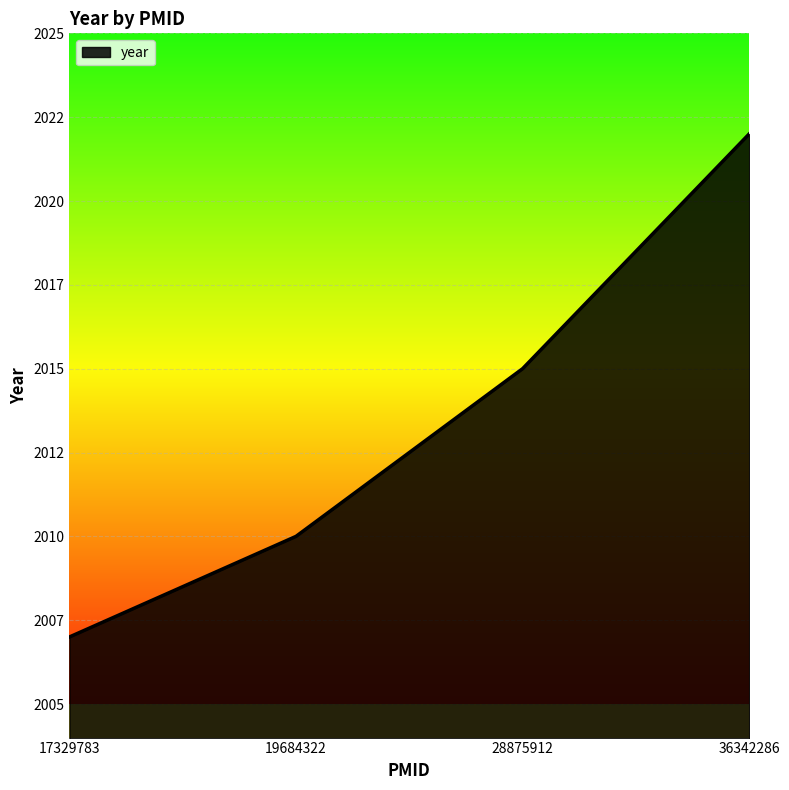

Does the chart display data point markers on the line(s)?

No